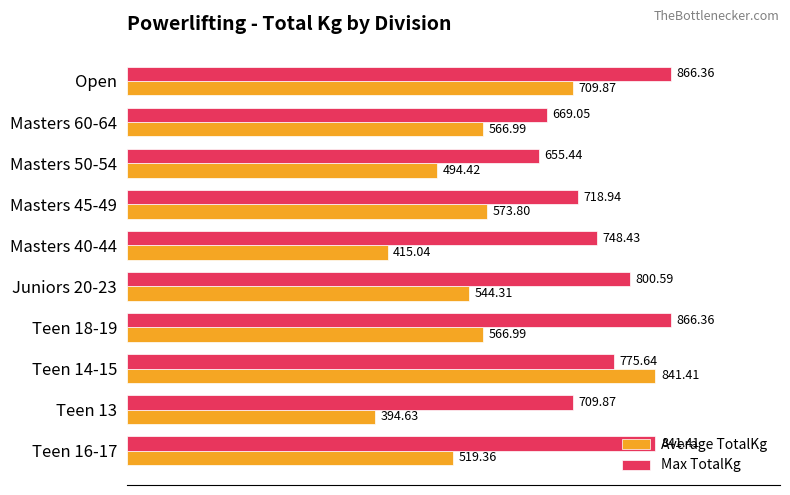

What is the sum of all Average TotalKg values?

5626.8